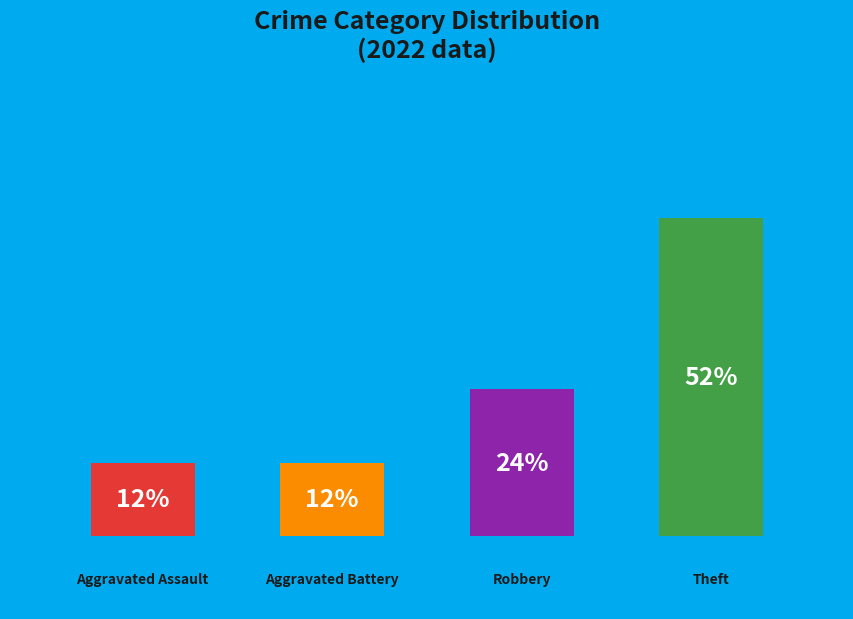

Combined, do Aggravated Assault and Theft account for over 50%?

Yes